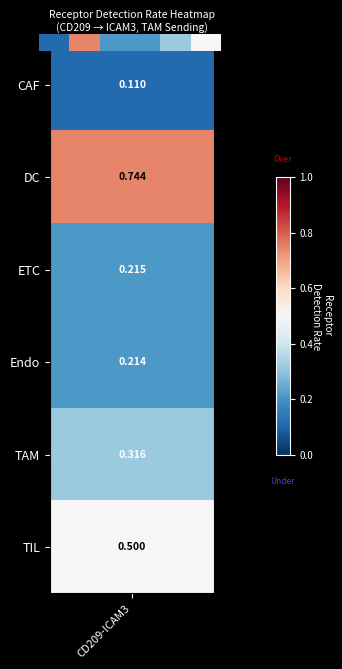

What value does the data have at 0?

0.1